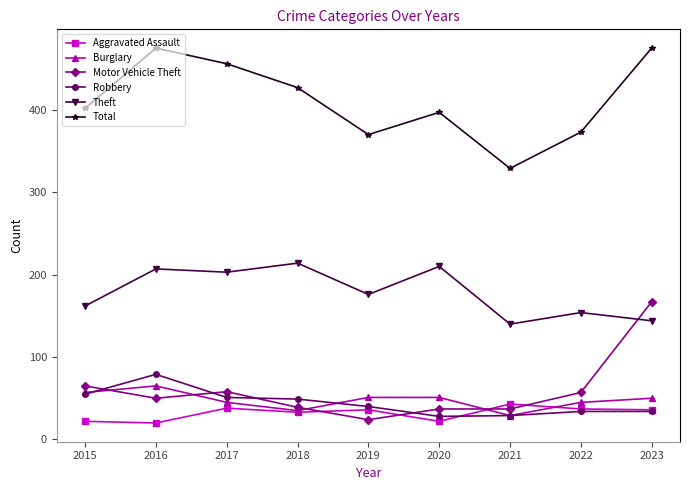

Which series changed the most between 2022 and 2023?

Motor Vehicle Theft